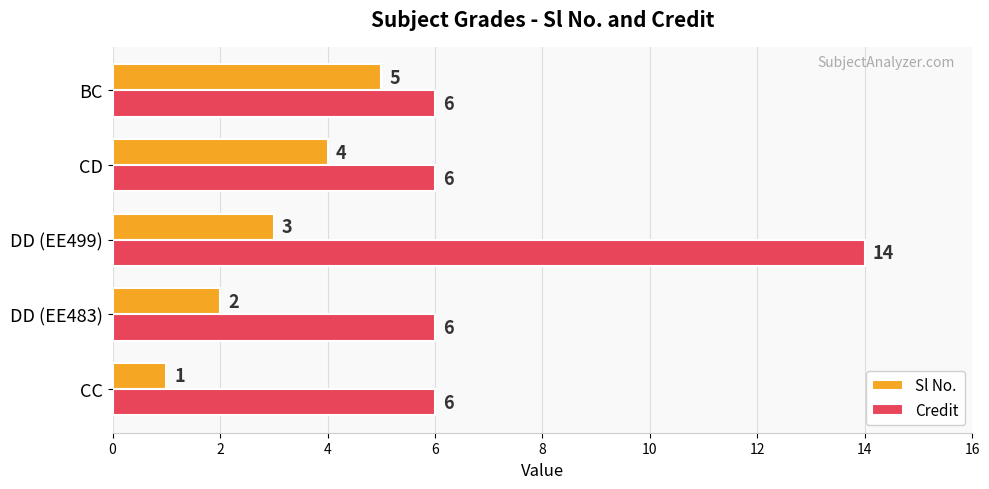

Count the Sl No. values in the range 2 to 4.

3